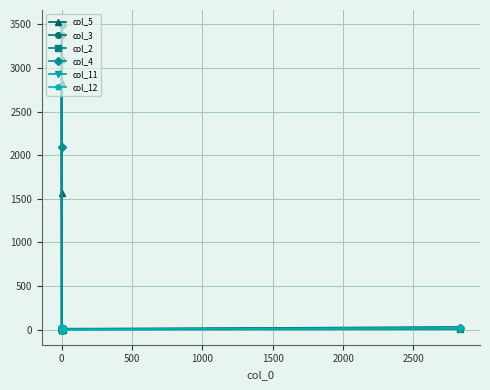

Reading right to left, list all the values displayed in this chart.

col_5: 29	6	4	1569	2828	3	0	1	15	5
col_3: 12	10	0	3088	3383	0	6	14	0	0
col_2: 3	0	6	0	4	5	2	3	4	0
col_4: 23	2	1	2090	3490	0	2	0	2	0
col_11: 6	0	0	2	0	0	4	1	0	0
col_12: 18	0	0	28	5	0	0	0	3	0